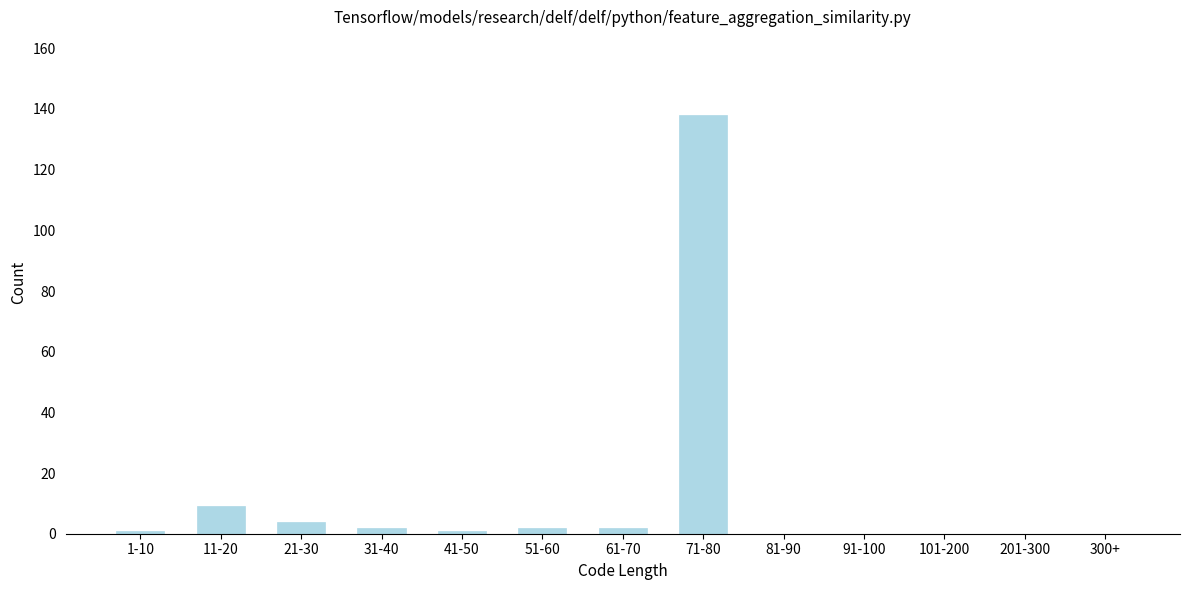

Reading right to left, extract all data points from this chart.

300+=0	201-300=0	101-200=0	91-100=0	81-90=0	71-80=138	61-70=2	51-60=2	41-50=1	31-40=2	21-30=4	11-20=9	1-10=1